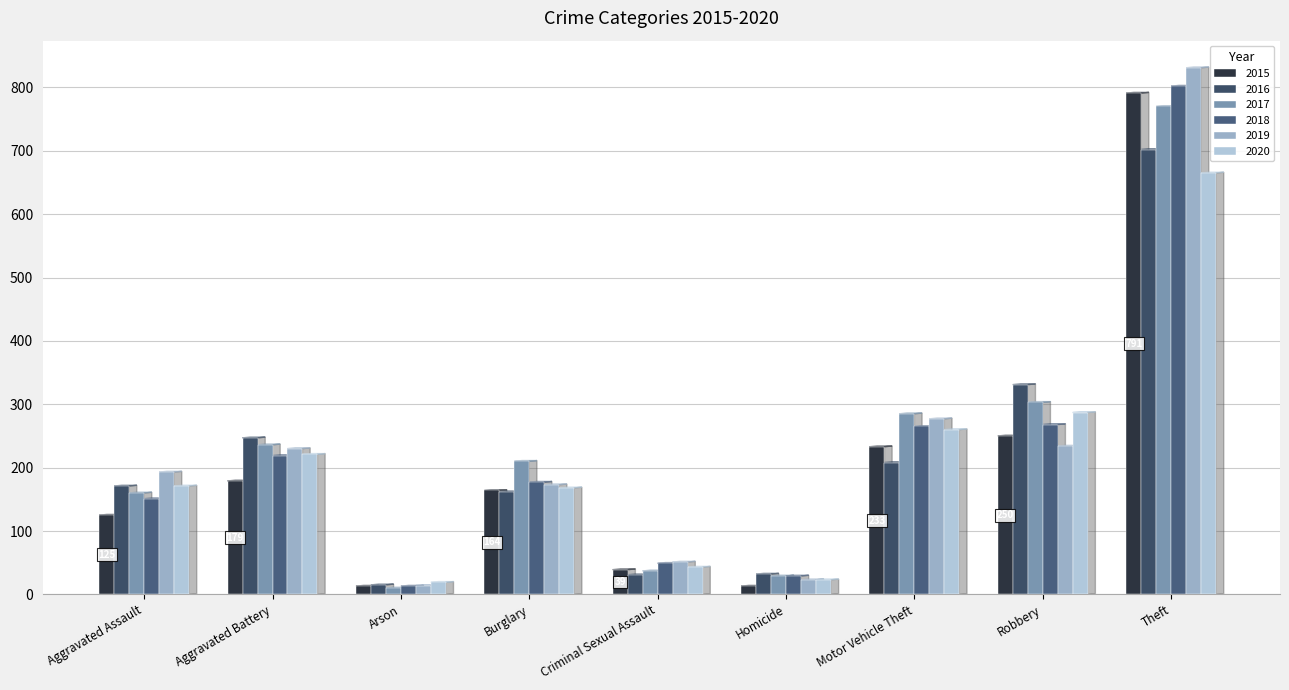

What is the total value across all series at Aggravated Battery?

1332